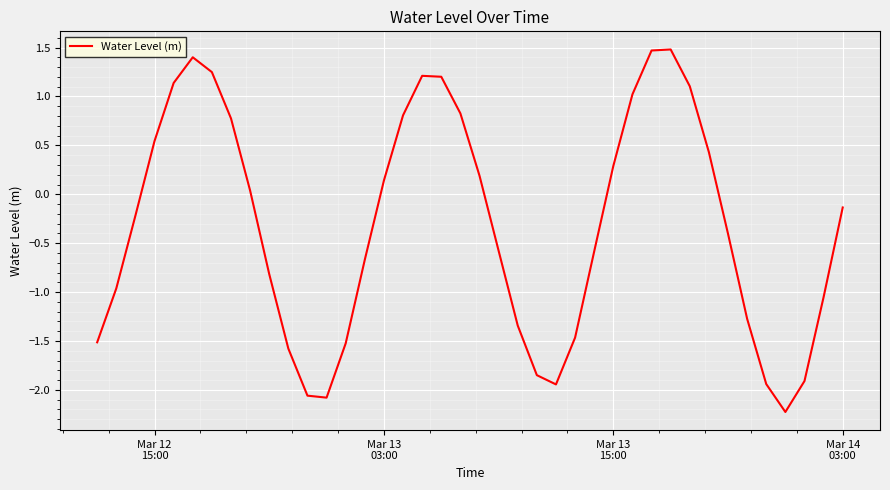

What is the difference between the maximum and minimum values?

3.7